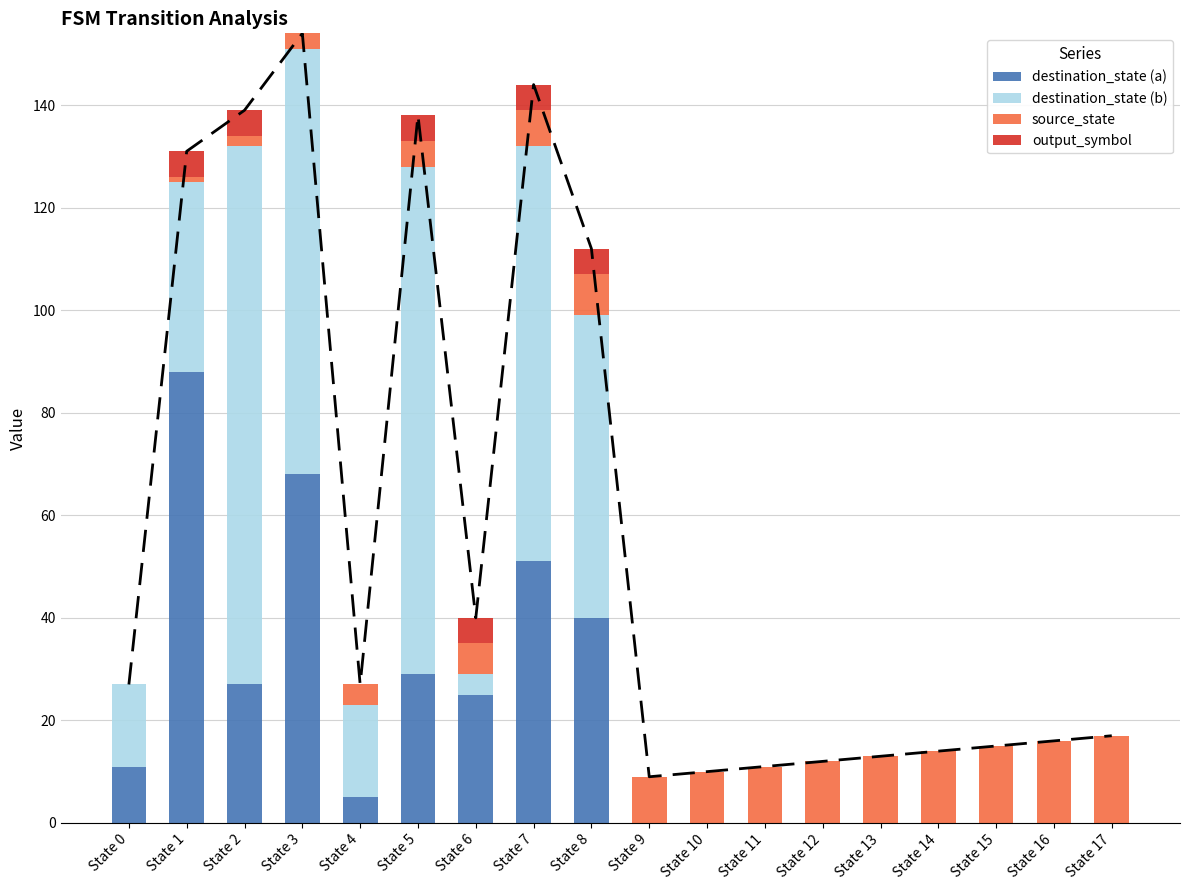

List the labels in order of destination_state (b) value, largest first.

State 2, State 5, State 3, State 7, State 8, State 1, State 4, State 0, State 6, State 9, State 10, State 11, State 12, State 13, State 14, State 15, State 16, State 17